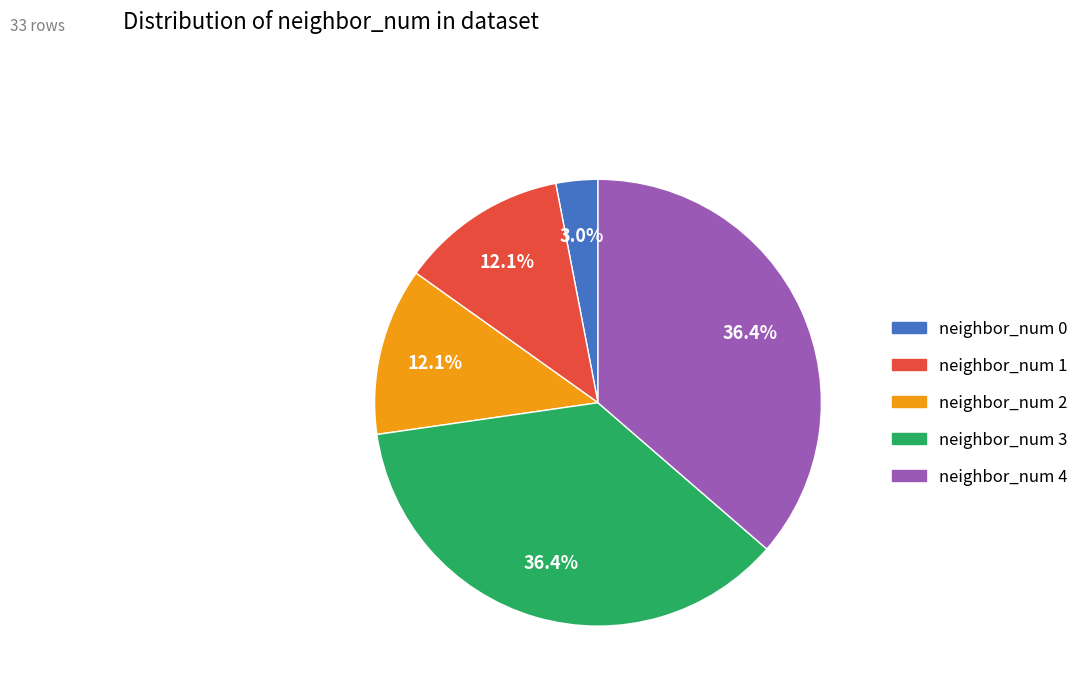

Which category has the smallest portion of the pie?

neighbor_num 0